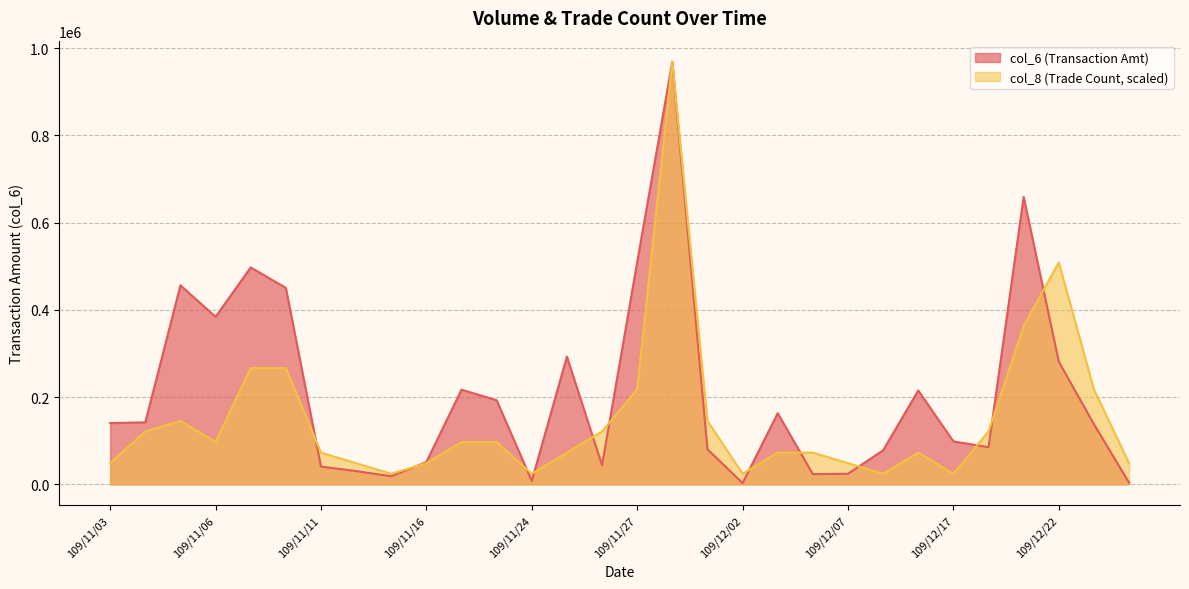

Rank the series at 109/11/25 from lowest to highest value.

col_8, col_6